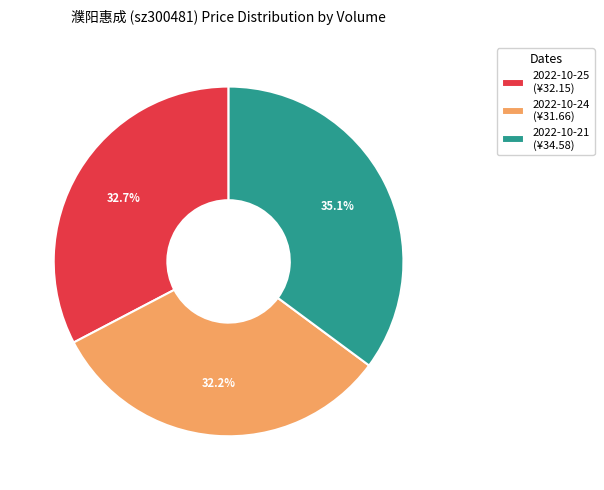

Which slice is the largest?

2022-10-21 (¥34.58)